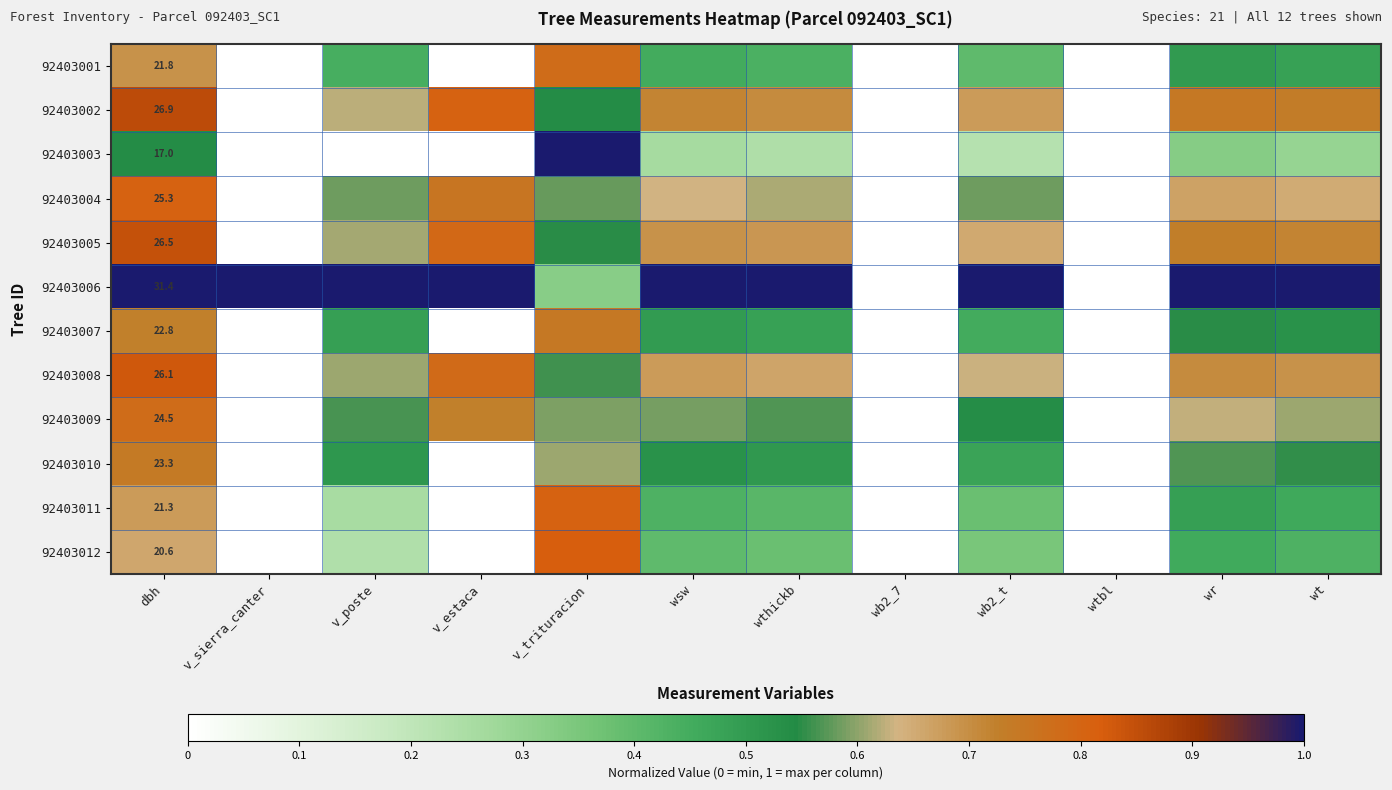

Which series has the largest total across all categories?

92403006